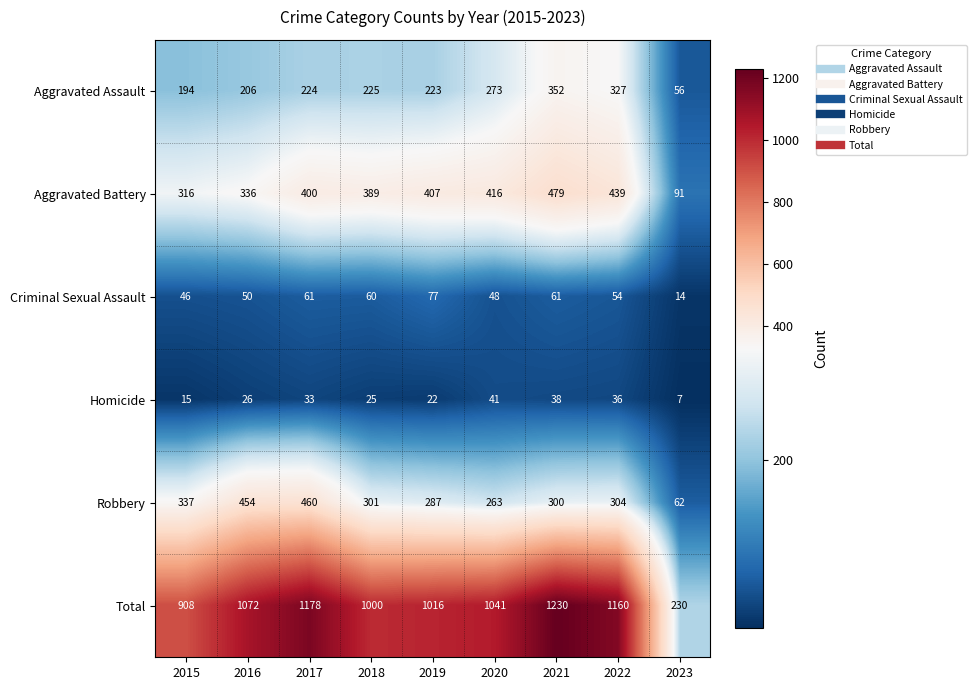

What is the spread (max minus min) of values at 2016?

1046